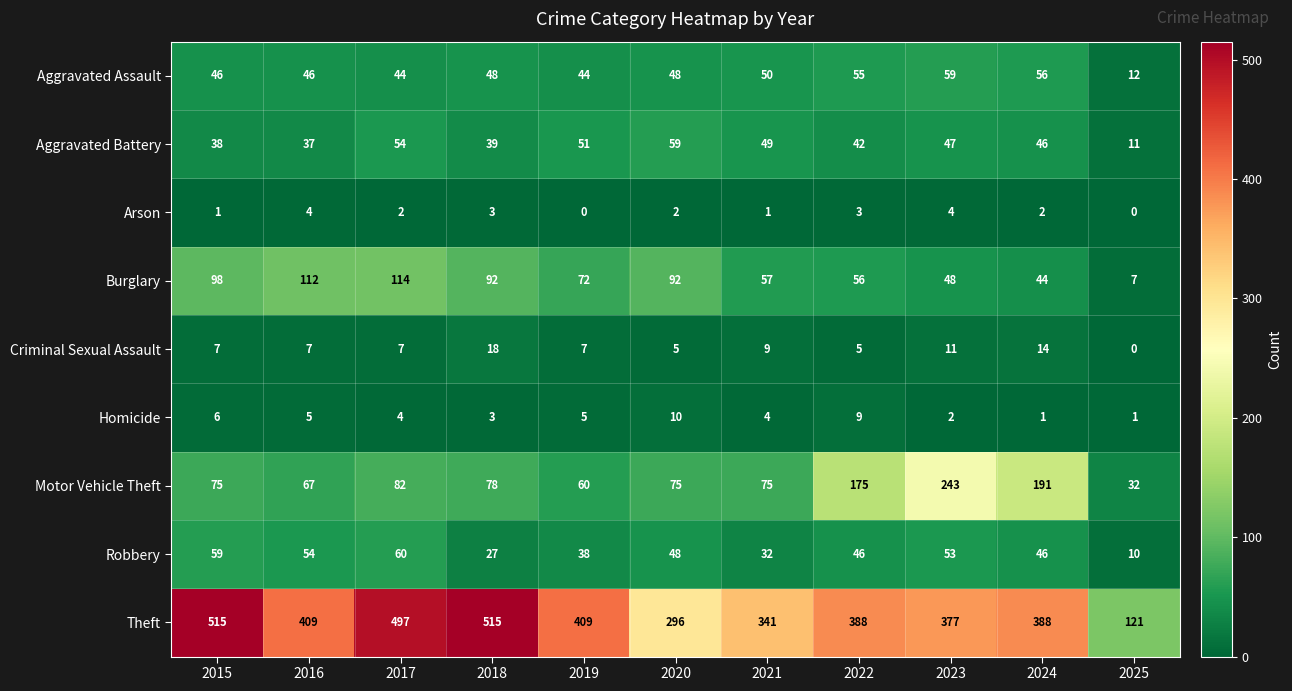

Is it true that Motor Vehicle Theft equals 75 at 2020?

True